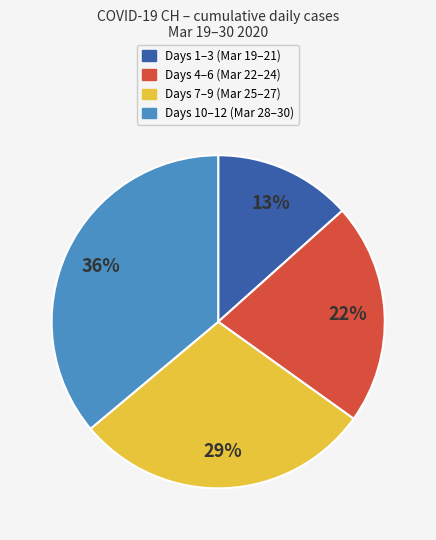

To the nearest percent, what is the difference between the largest and smallest slice percentages?

23%